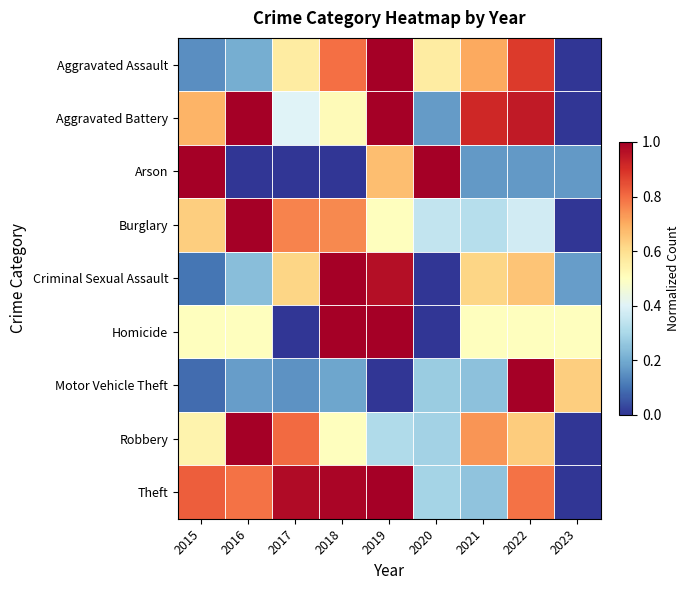

Reading right to left, what are all the values shown in this chart?

Aggravated Assault: 2023=0.0	2022=0.9	2021=0.7	2020=0.6	2019=1.0	2018=0.8	2017=0.6	2016=0.2	2015=0.1
Aggravated Battery: 2023=0.0	2022=0.9	2021=0.9	2020=0.2	2019=1.0	2018=0.5	2017=0.4	2016=1.0	2015=0.7
Arson: 2023=0.2	2022=0.2	2021=0.2	2020=1.0	2019=0.7	2018=0.0	2017=0.0	2016=0.0	2015=1.0
Burglary: 2023=0.0	2022=0.4	2021=0.3	2020=0.3	2019=0.5	2018=0.8	2017=0.8	2016=1.0	2015=0.6
Criminal Sexual Assault: 2023=0.2	2022=0.7	2021=0.6	2020=0.0	2019=1.0	2018=1.0	2017=0.6	2016=0.2	2015=0.1
Homicide: 2023=0.5	2022=0.5	2021=0.5	2020=0.0	2019=1.0	2018=1.0	2017=0.0	2016=0.5	2015=0.5
Motor Vehicle Theft: 2023=0.6	2022=1.0	2021=0.2	2020=0.3	2019=0.0	2018=0.2	2017=0.2	2016=0.2	2015=0.1
Robbery: 2023=0.0	2022=0.6	2021=0.7	2020=0.3	2019=0.3	2018=0.5	2017=0.8	2016=1.0	2015=0.5
Theft: 2023=0.0	2022=0.8	2021=0.2	2020=0.3	2019=1.0	2018=1.0	2017=1.0	2016=0.8	2015=0.8